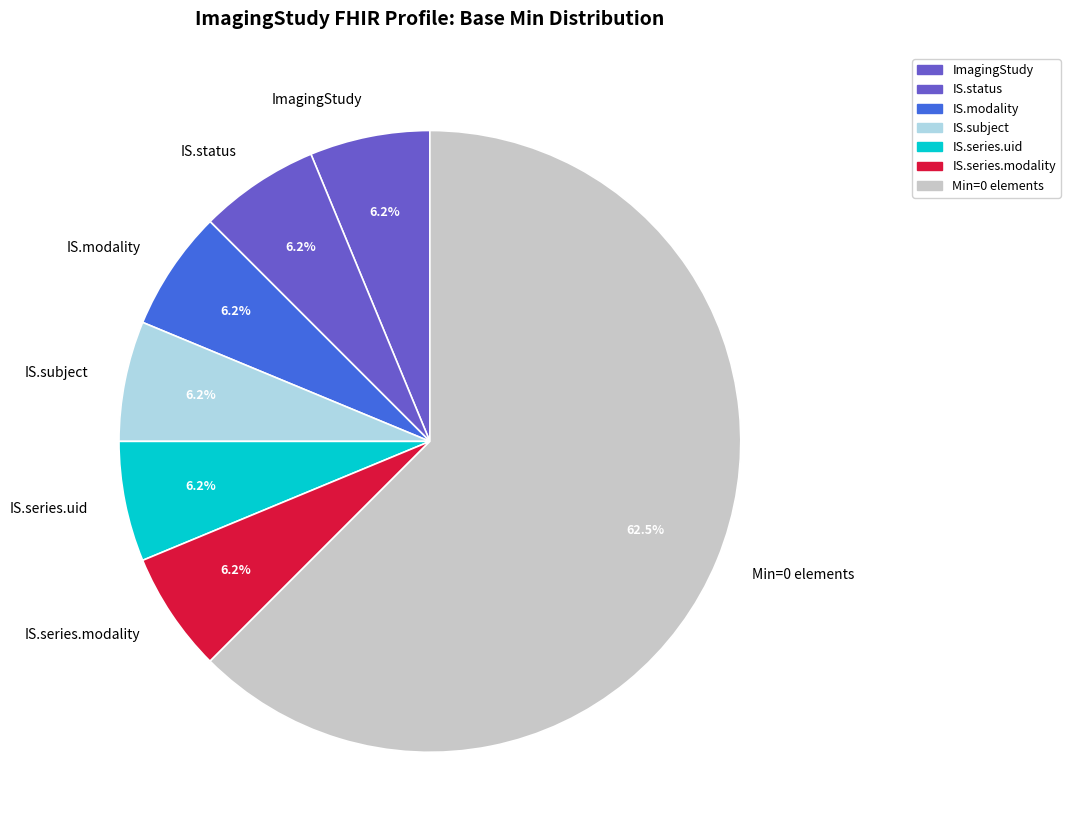

What is the largest slice in the pie chart?

Min=0 elements